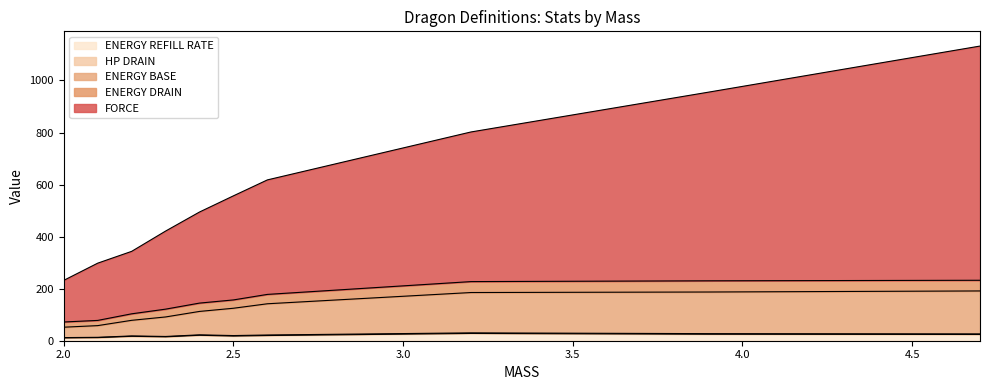

True or false: ENERGY BASE has a value of 330.0 at dragon_devil.

False